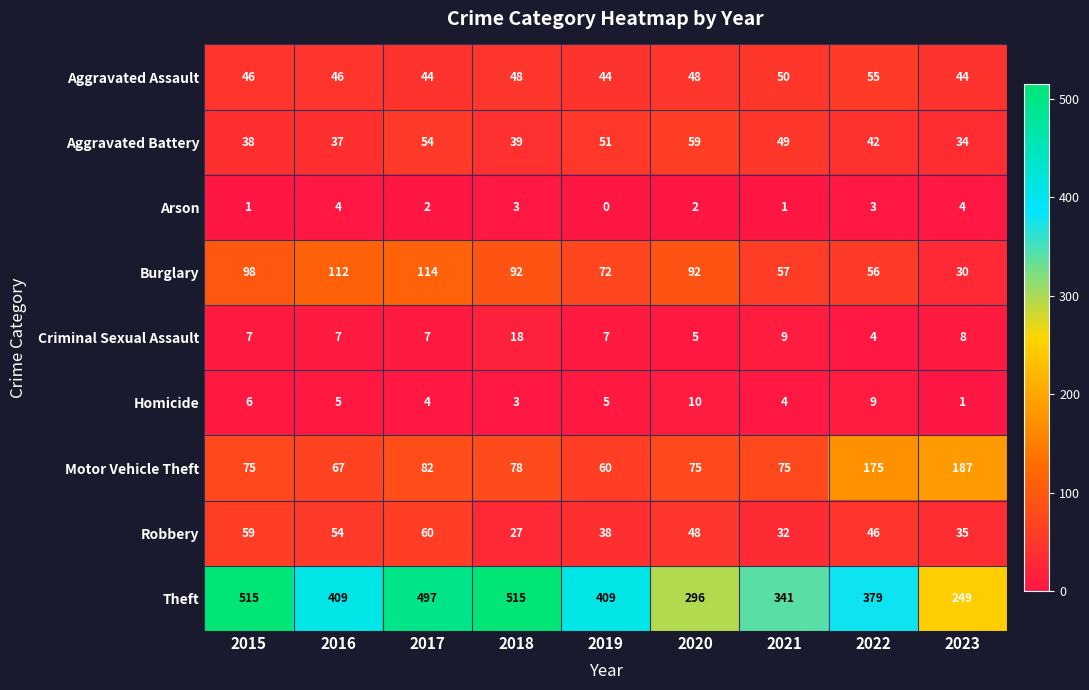

The Theft series shows 437 at 2023. True or false?

False